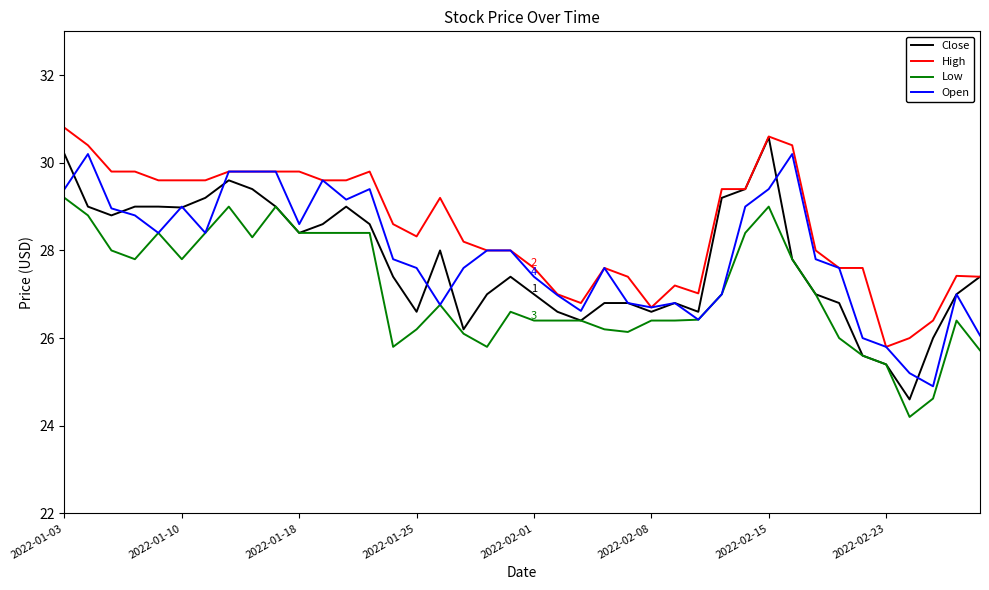

Which series has the largest total across all categories?

High